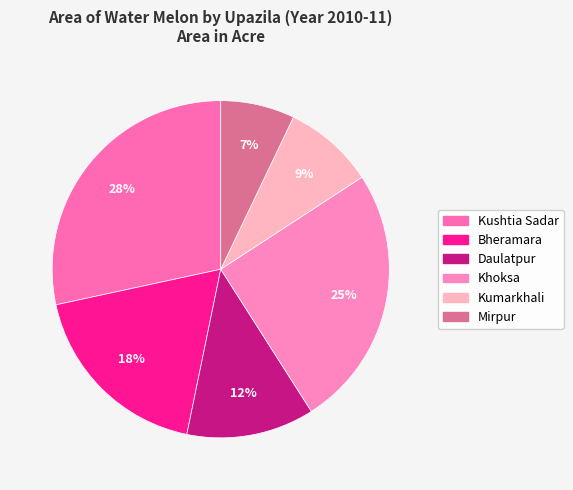

Rank the categories by value from highest to lowest.

Kushtia Sadar, Khoksa, Bheramara, Daulatpur, Kumarkhali, Mirpur